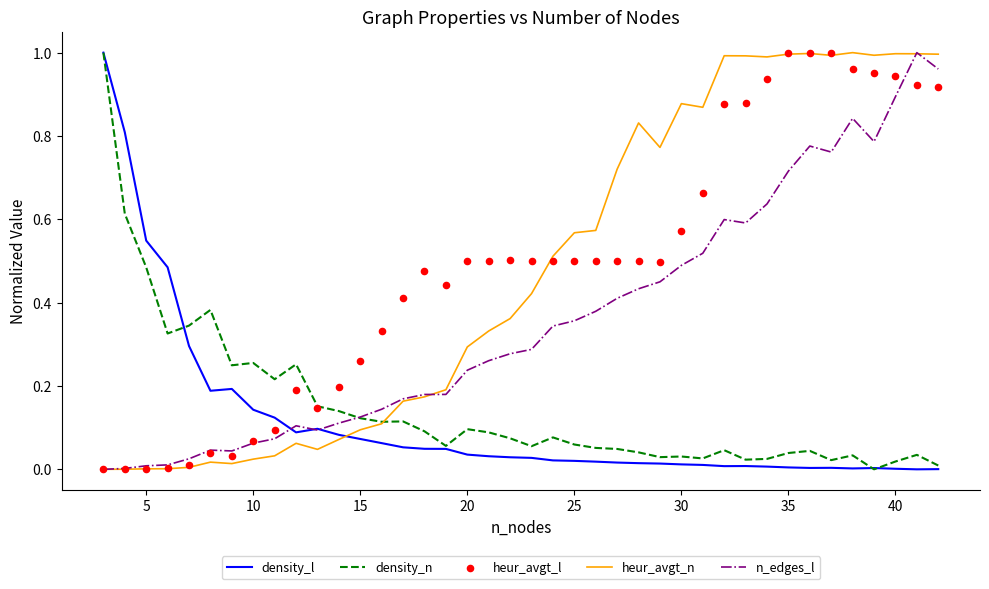

What are all the series names shown in the legend?

density_l, density_n, heur_avgt_n, n_edges_l, heur_avgt_l